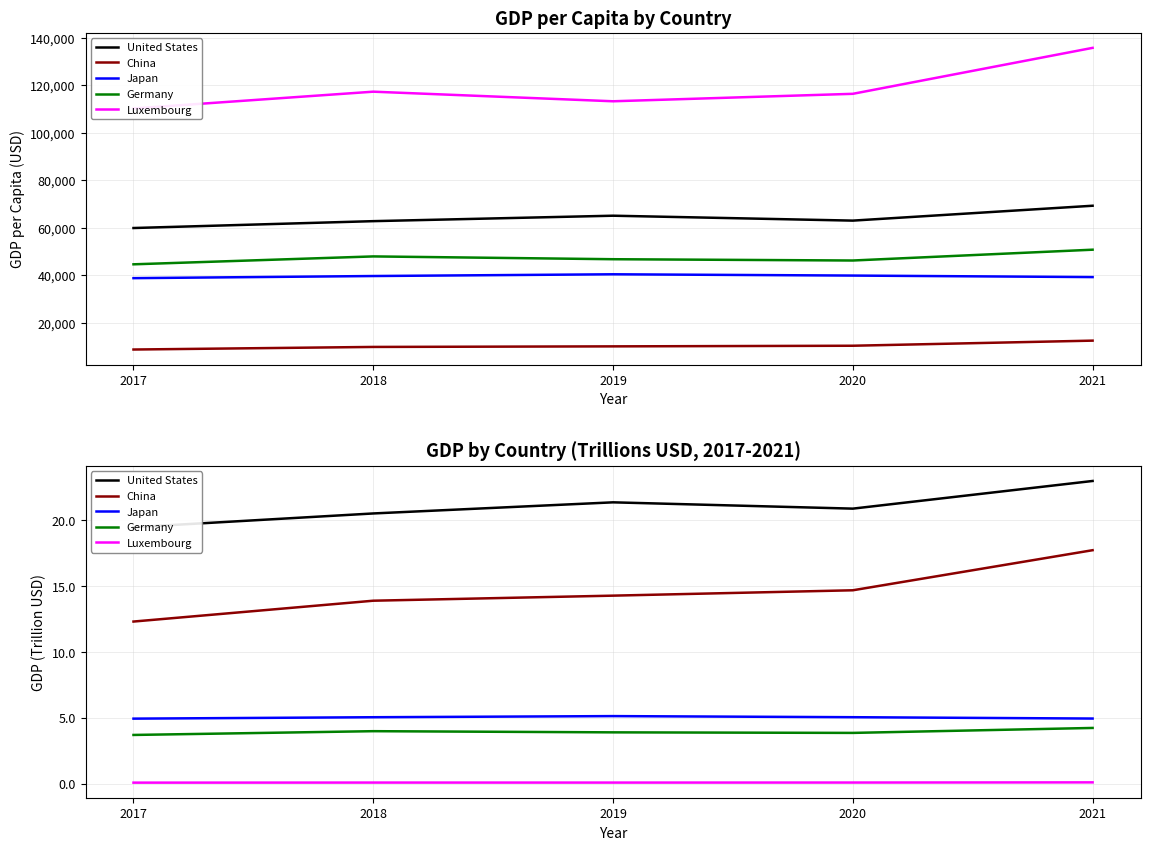

True or false: China and Luxembourg cross at least once.

False